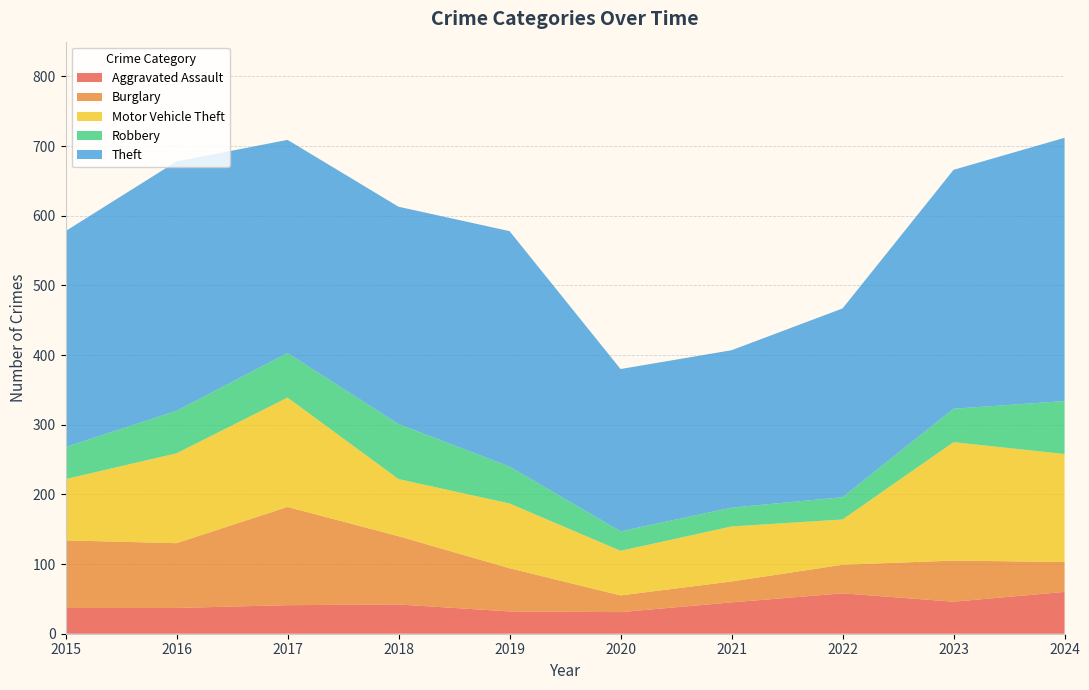

Reading left to right, list all the values displayed in this chart.

Aggravated Assault: 2015=37	2016=37	2017=41	2018=42	2019=32	2020=31	2021=45	2022=58	2023=46	2024=60
Burglary: 2015=97	2016=93	2017=141	2018=98	2019=62	2020=24	2021=30	2022=41	2023=59	2024=43
Motor Vehicle Theft: 2015=88	2016=129	2017=157	2018=82	2019=93	2020=64	2021=79	2022=65	2023=170	2024=155
Robbery: 2015=46	2016=61	2017=64	2018=79	2019=53	2020=28	2021=27	2022=32	2023=48	2024=76
Theft: 2015=310	2016=358	2017=306	2018=312	2019=338	2020=233	2021=226	2022=271	2023=343	2024=378